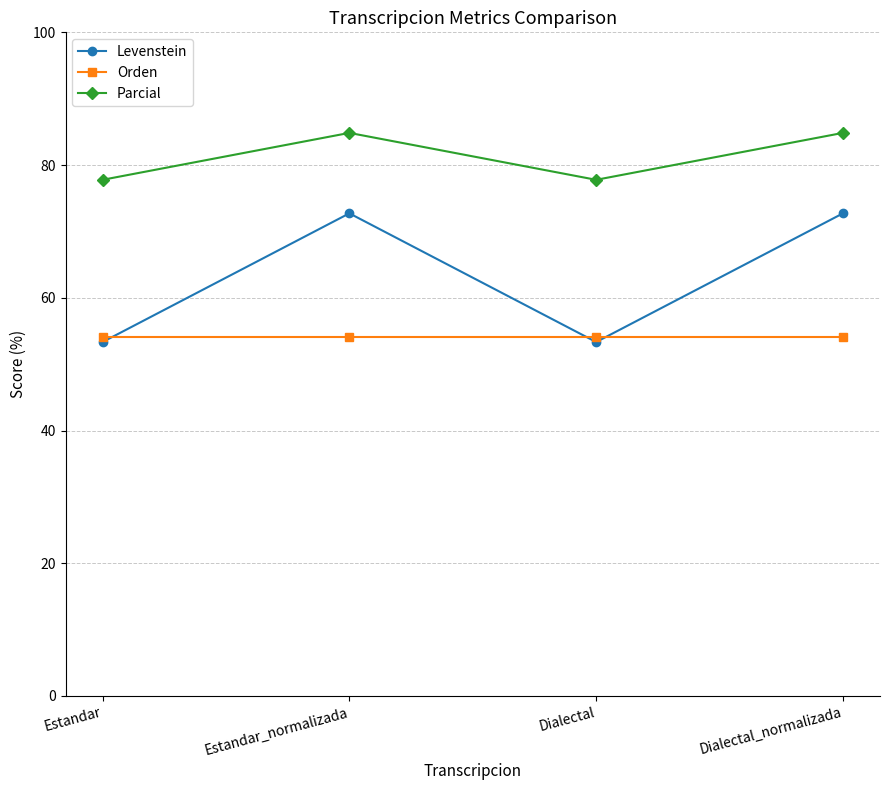

Is this an area chart (filled region under the line)?

No